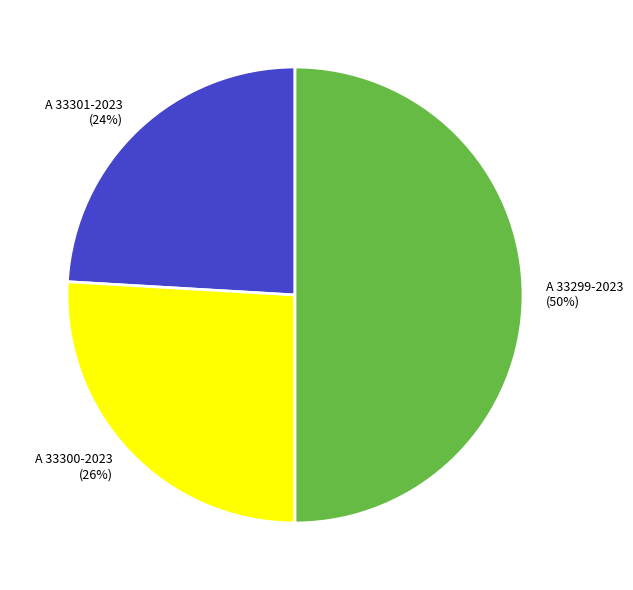

What percentage is the A 33300-2023 slice, to the nearest percent?

26%